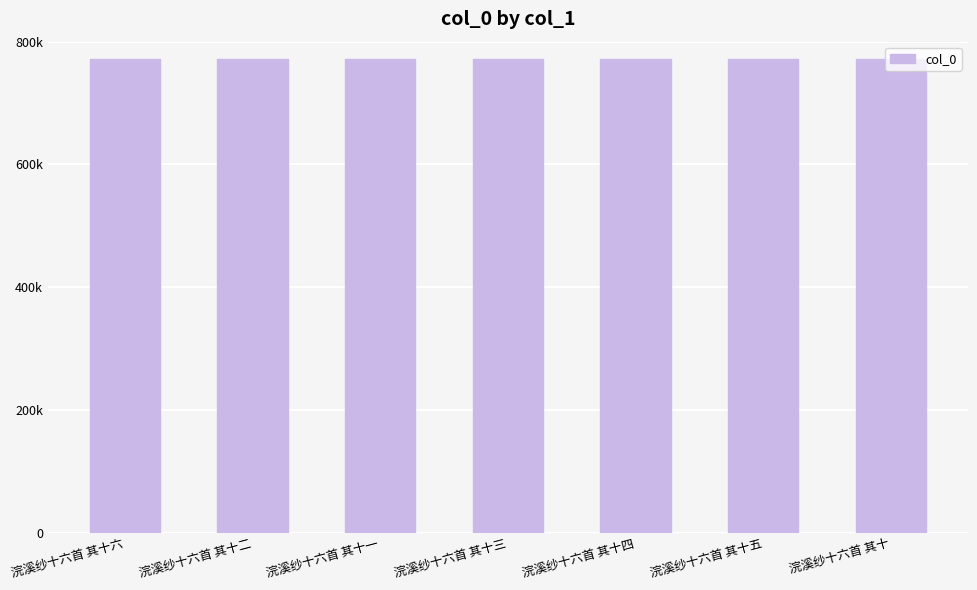

Are the bars horizontal?

No